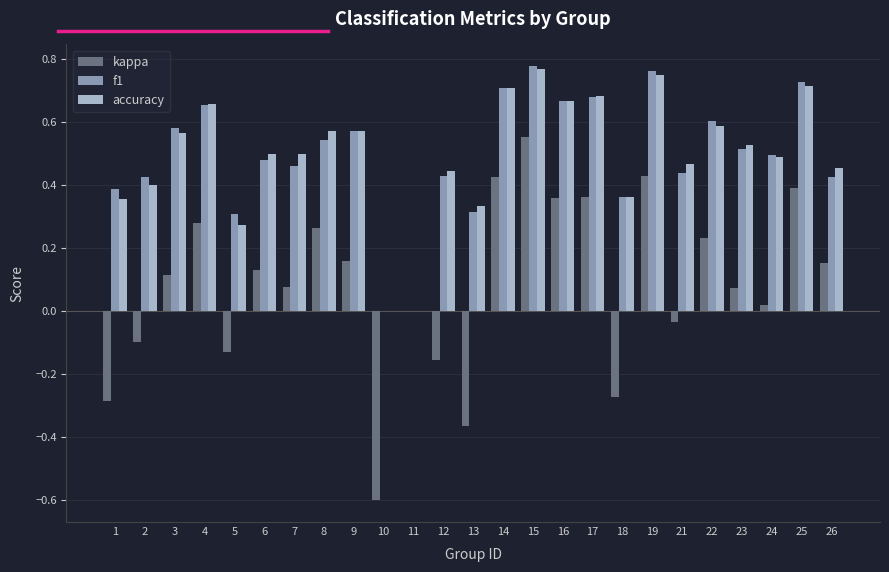

Is the value of accuracy at 16 greater than the value of kappa at 6?

Yes